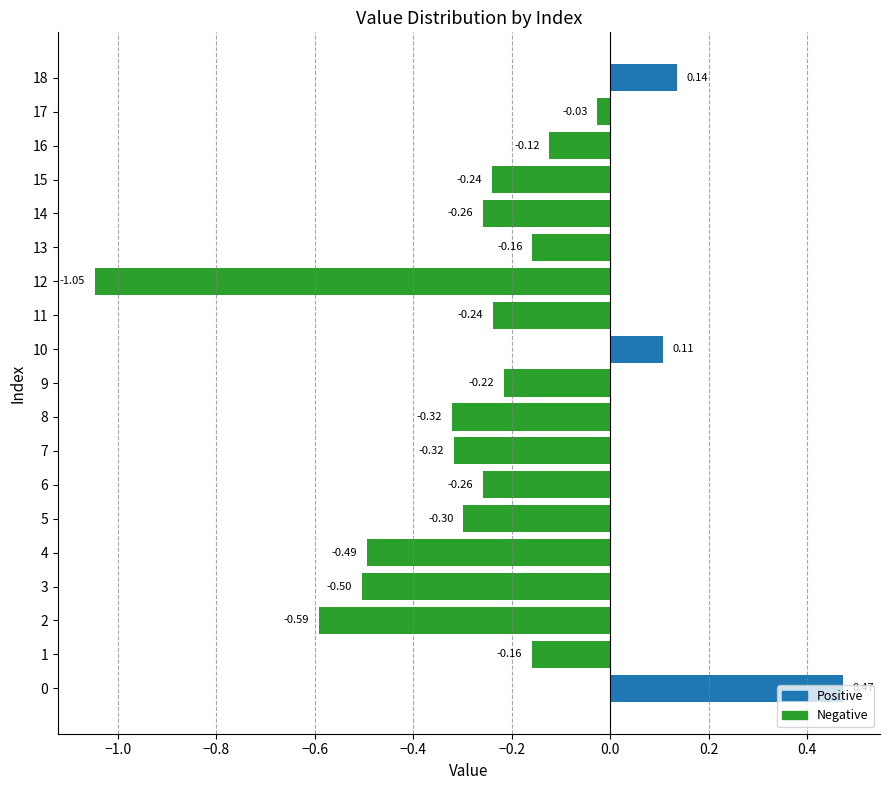

What is the difference between the second highest and second lowest values?

0.7